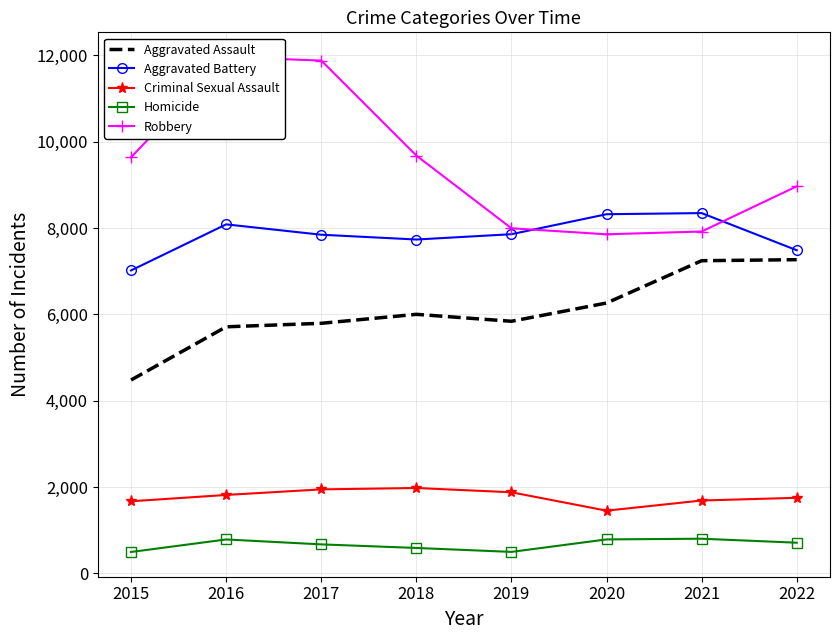

What value does the Aggravated Battery series have at 2019, to the nearest 100?

7900